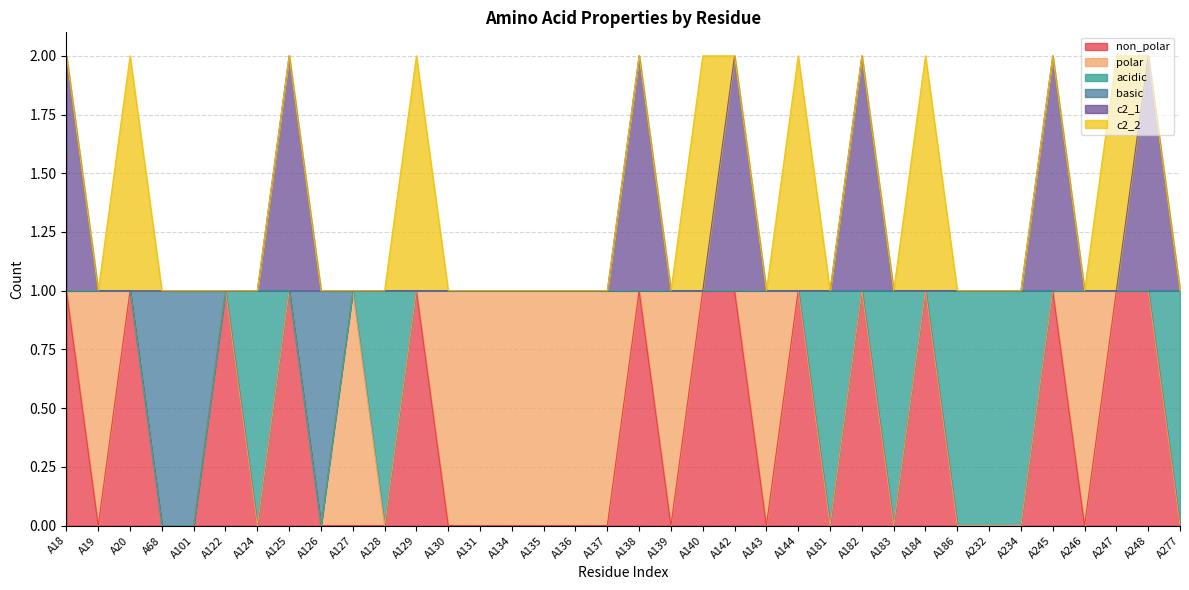

What is the highest value of the basic series?

1